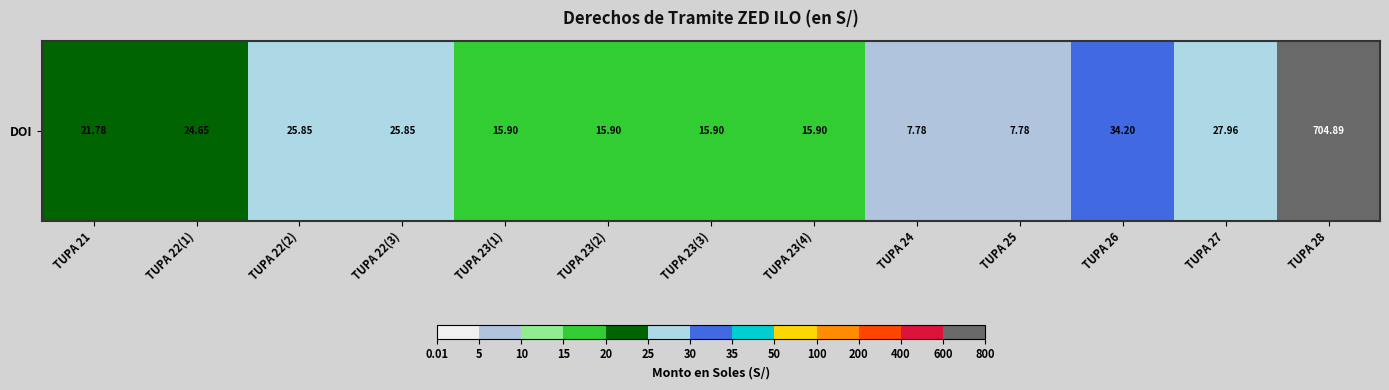

The value at TUPA 23(2) is 22.6. True or false?

False